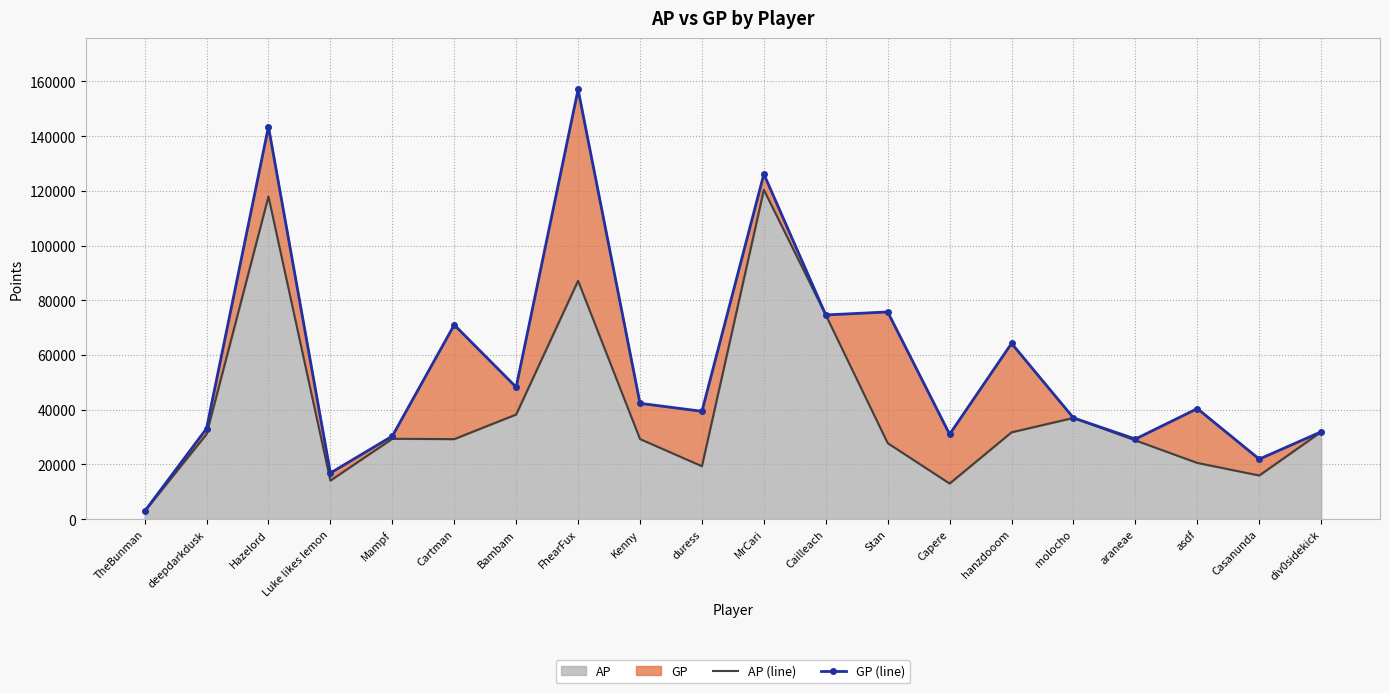

Which series has the widest spread of values?

GP (line)